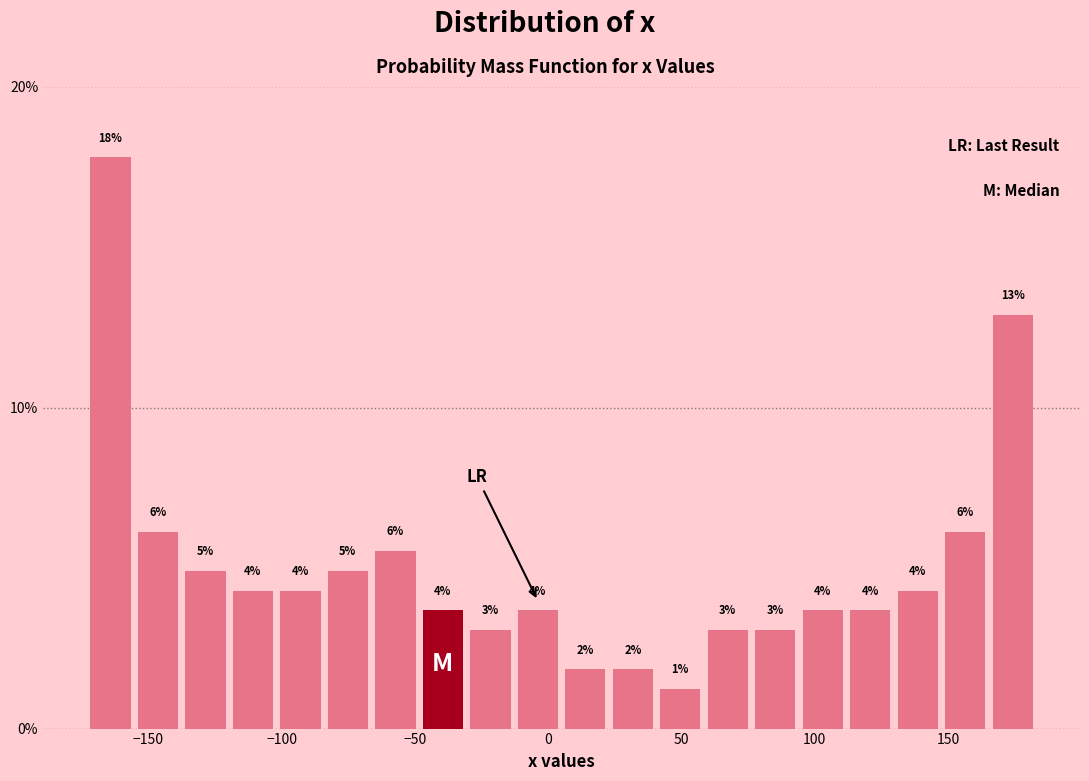

Read against the x-axis, roughly where is the centre of the tallest bar?

-165